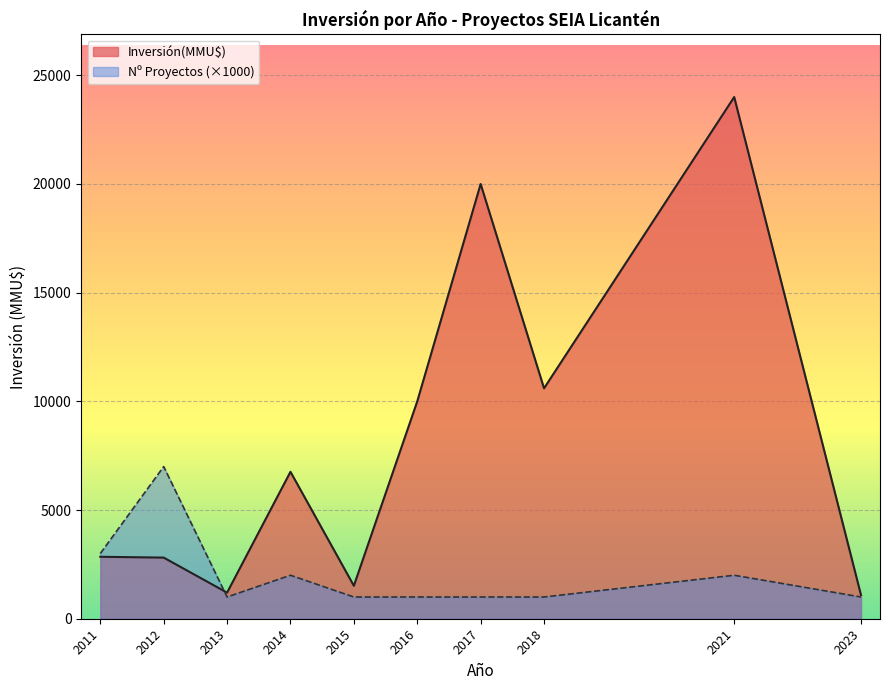

Rank the series by their maximum value, from highest to lowest.

Inversión(MMU$), Nº Proyectos (×1000)